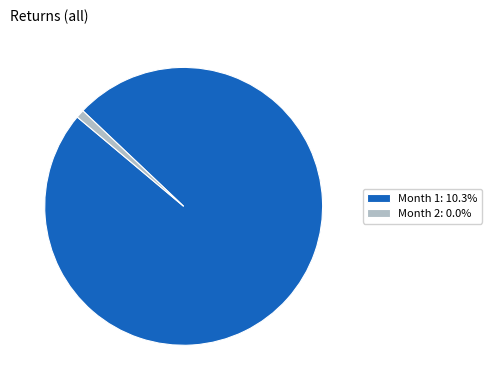

Combined, do Month 1: 10.3% and Month 2: 0.0% account for over 50%?

Yes